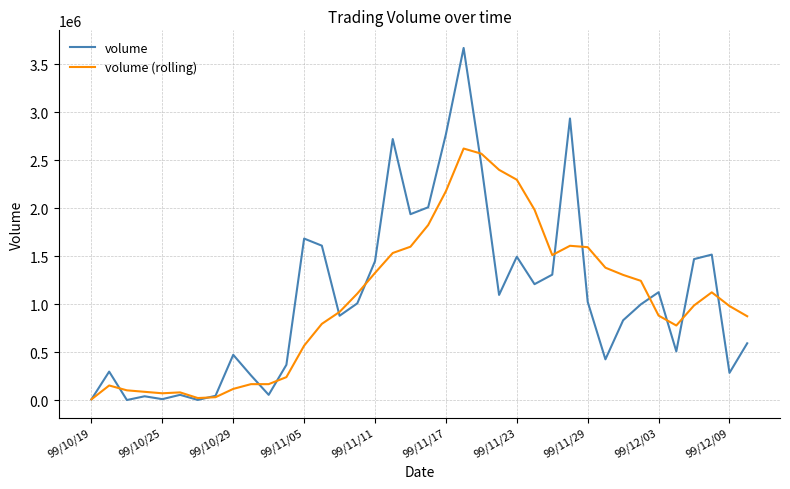

Rank the series by their maximum value, from highest to lowest.

volume, volume (rolling)